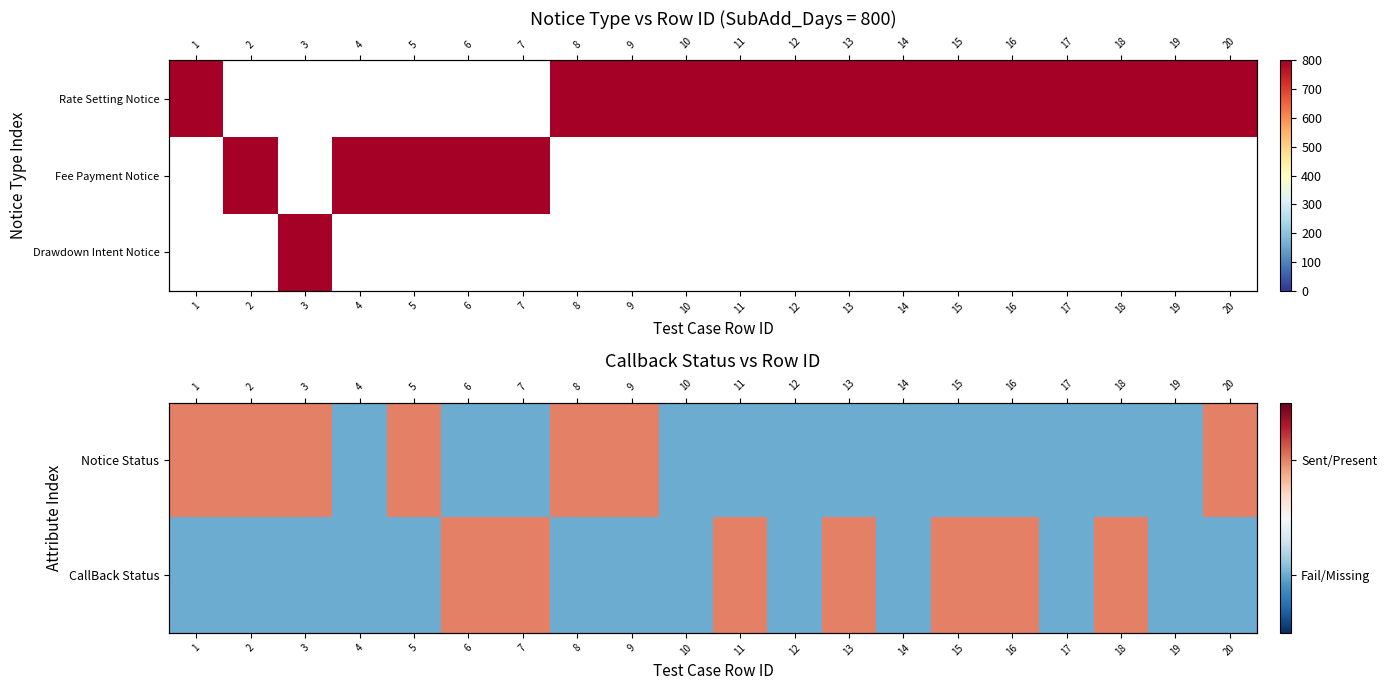

Which series changed the most between 5 and 11?

Notice Status